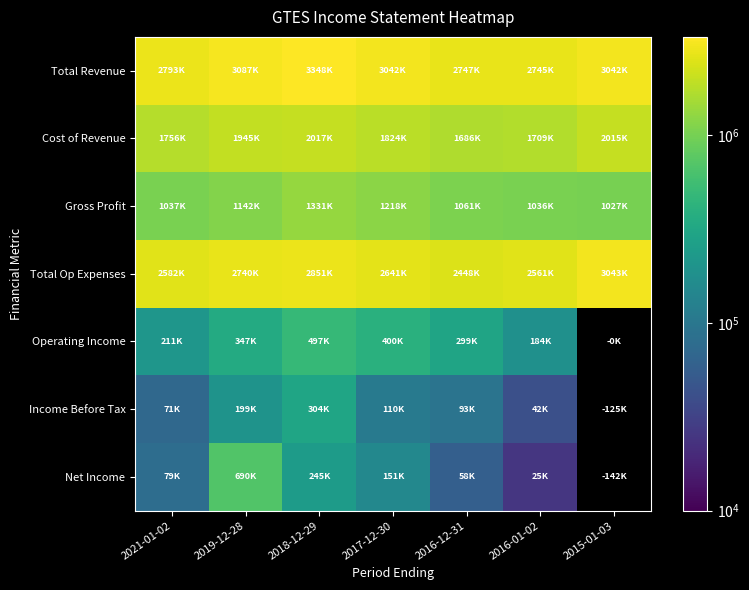

What is the greatest value displayed?

3347600.0